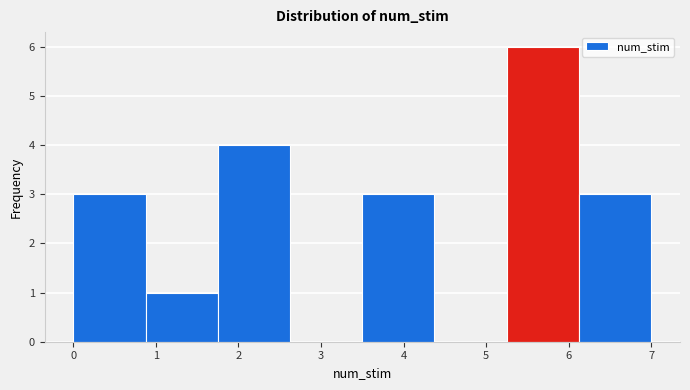

Which range on the x-axis has the tallest bar?

5.3 to 6.1